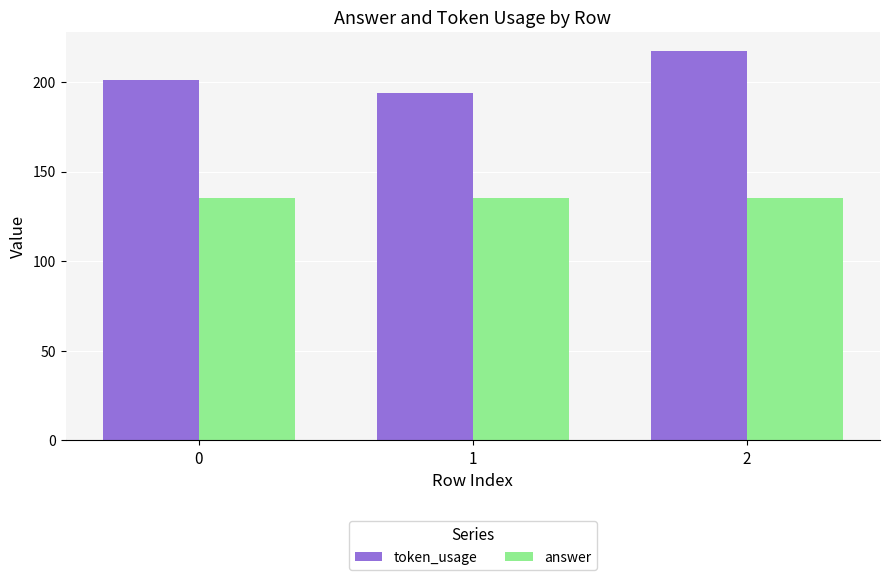

What is the total value across all series at 2?

352